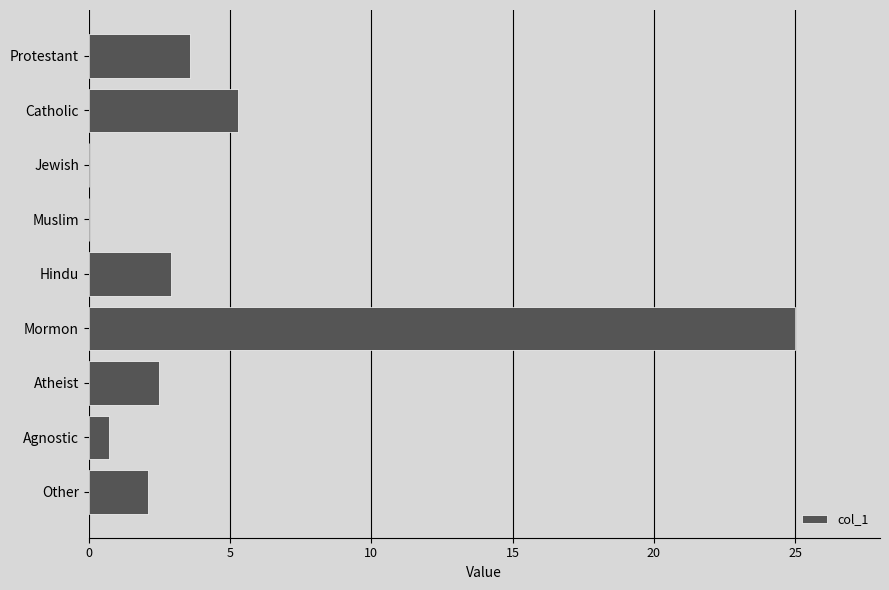

Are the bars horizontal?

Yes